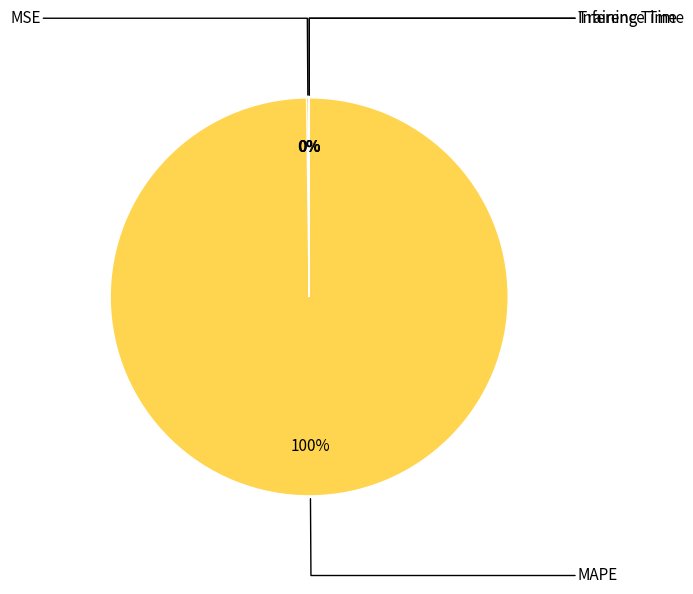

To the nearest percent, what is the difference between the largest and smallest slice percentages?

100%